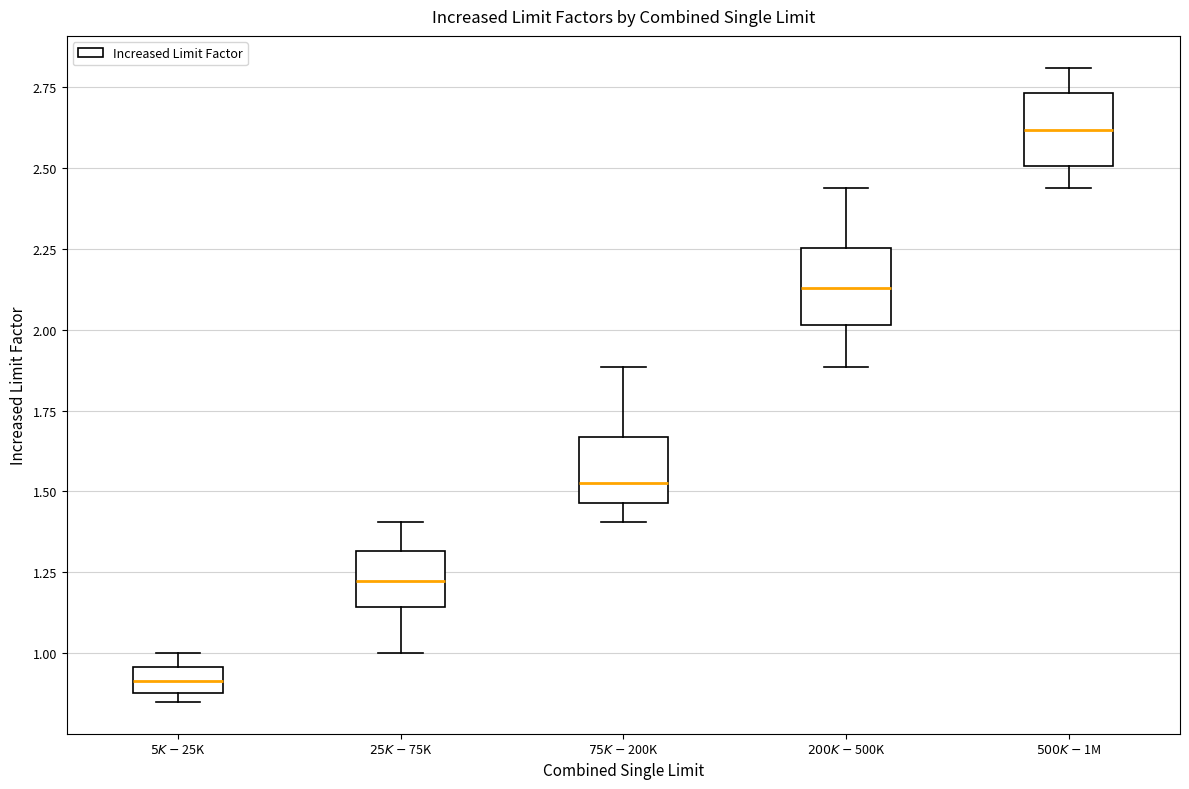

Which box's median line is the highest?

$500K-$1M